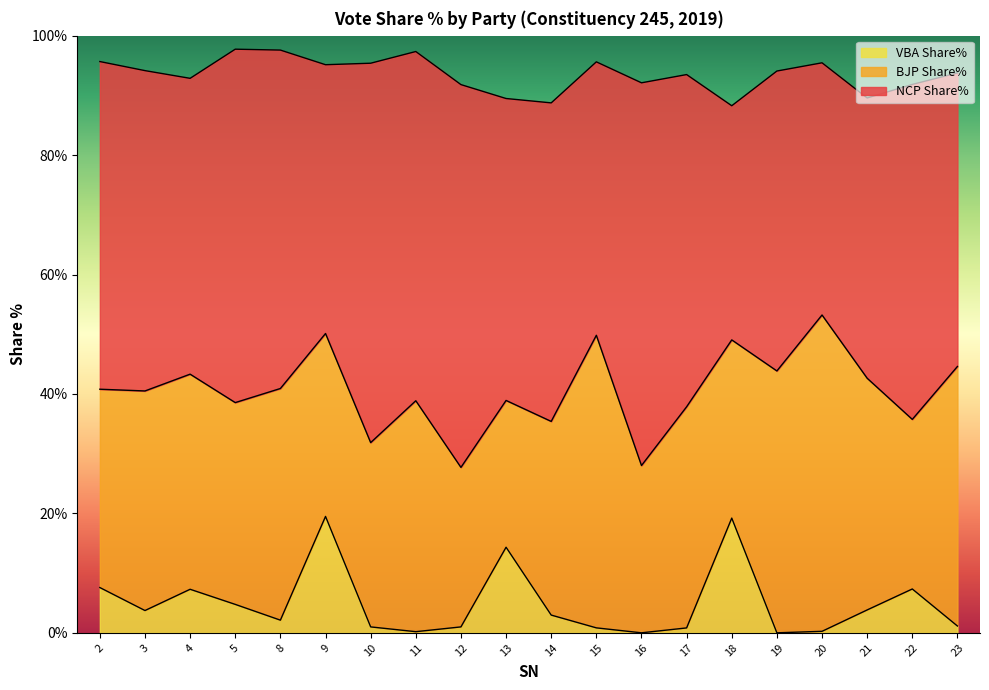

What is the spread (max minus min) of values at 11?

58.3